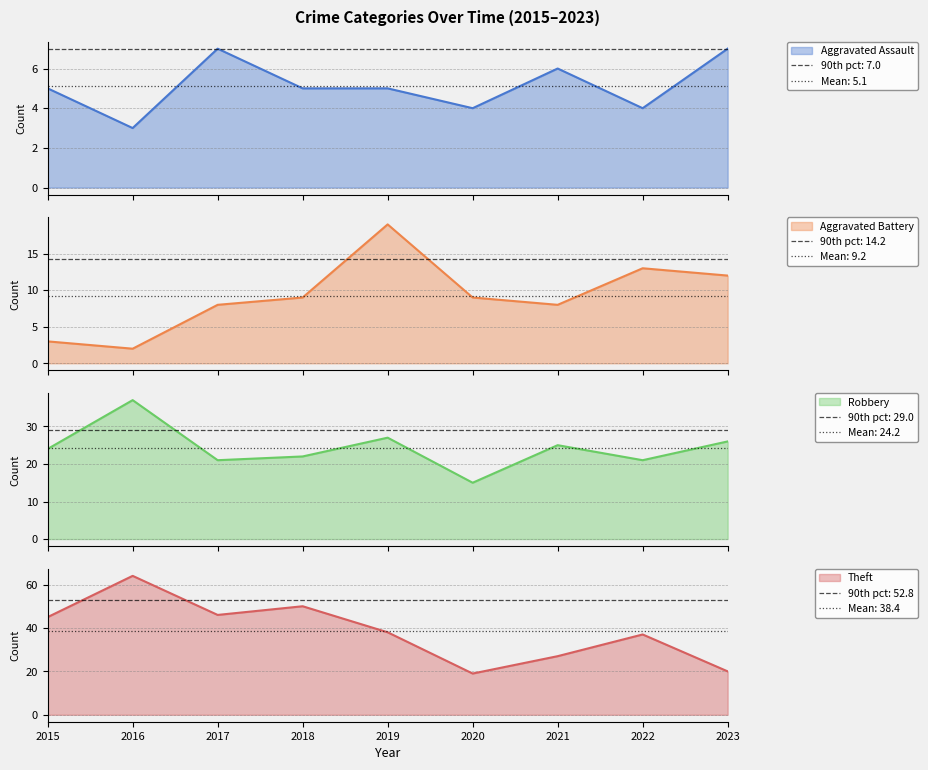

How many values in the Aggravated Battery series are below 9?

4